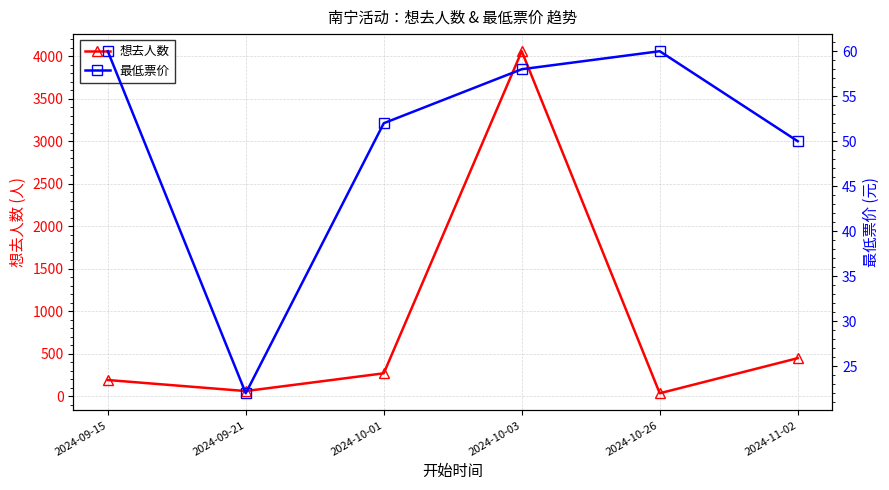

What is the difference between the second highest and second lowest values in the 最低票价 series?

10